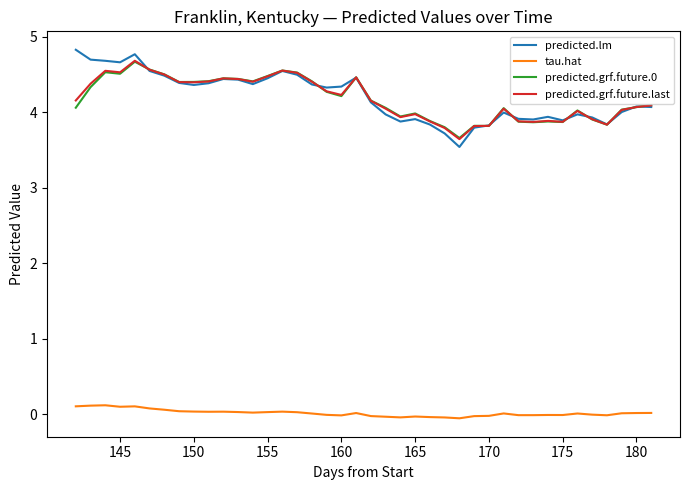

How many lines are shown in the chart?

4